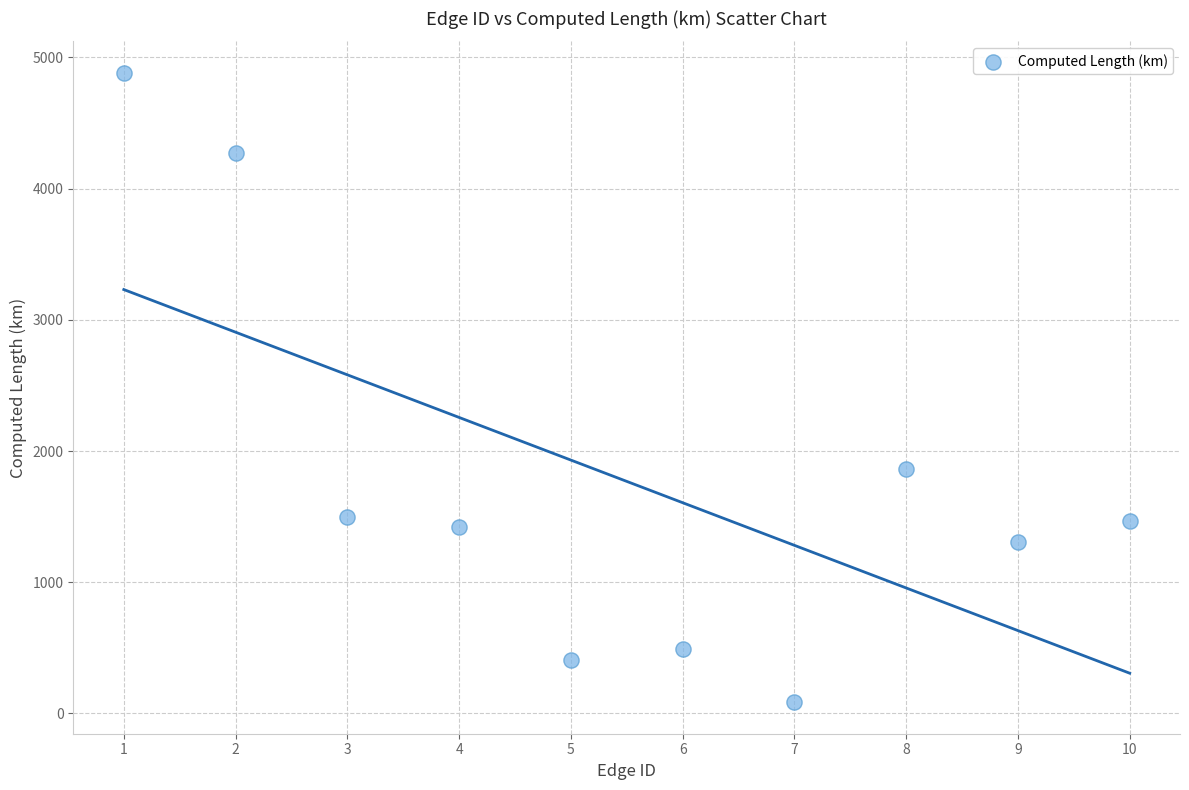

What is the average Y value?

1768.6